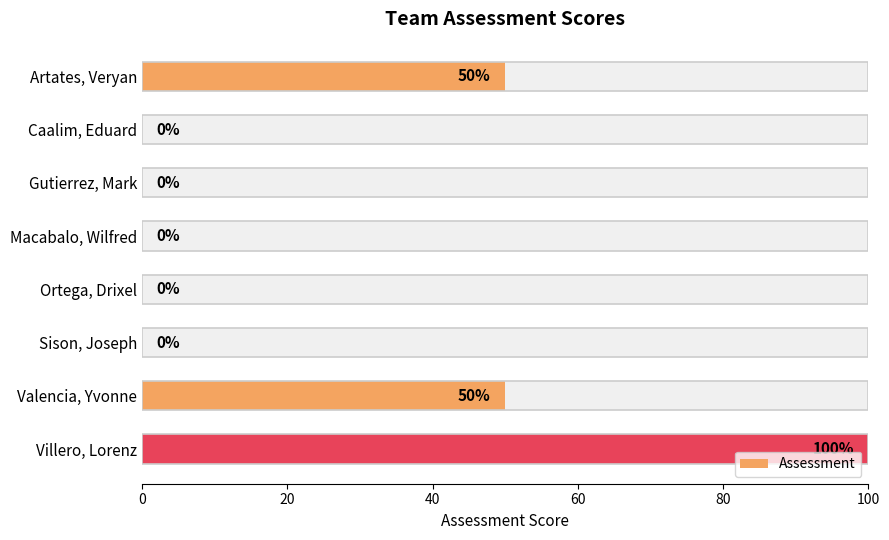

How many bars are there in total?

8